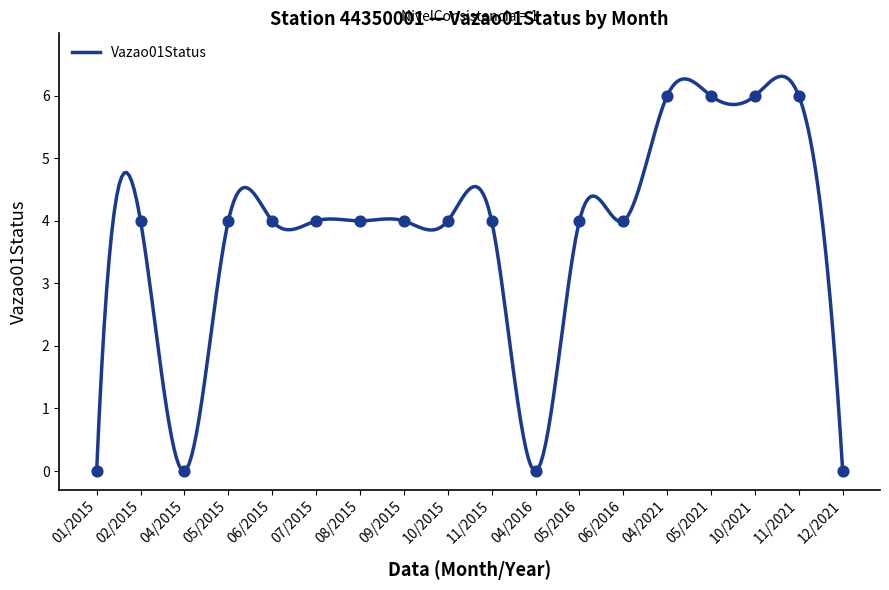

Which has a higher value, 05/2015 or 04/2016?

05/2015